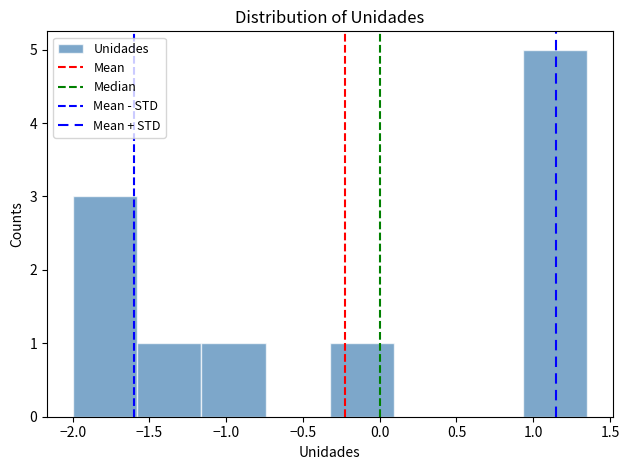

What is the height of the bar covering -1.15 to -0.75 on the x-axis? Neither the bar edges nor the heights are printed on the chart, so give them approximately, as read against the axes.

1